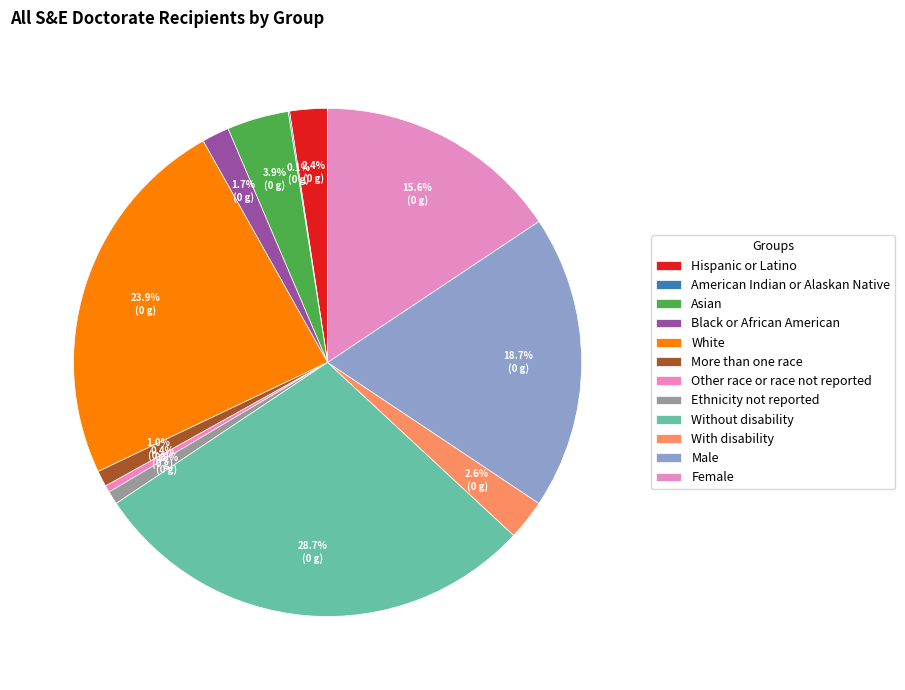

What is the ratio of the value at Female to the value at Ethnicity not reported?

18.6